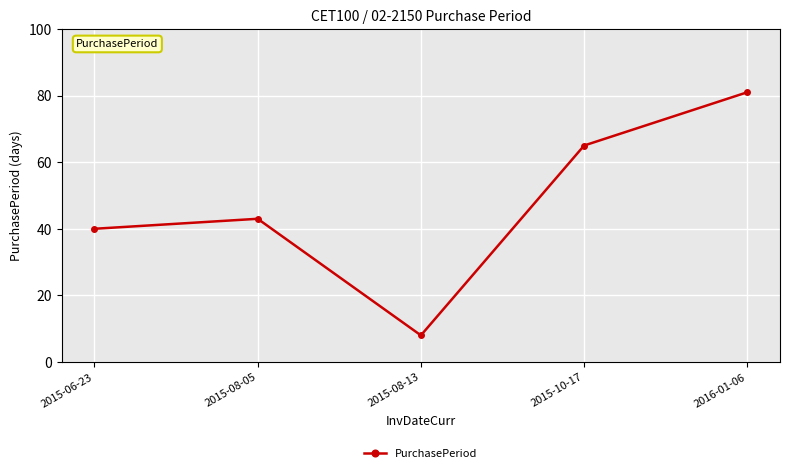

Where is the data nearest to the value 44?

2015-08-05